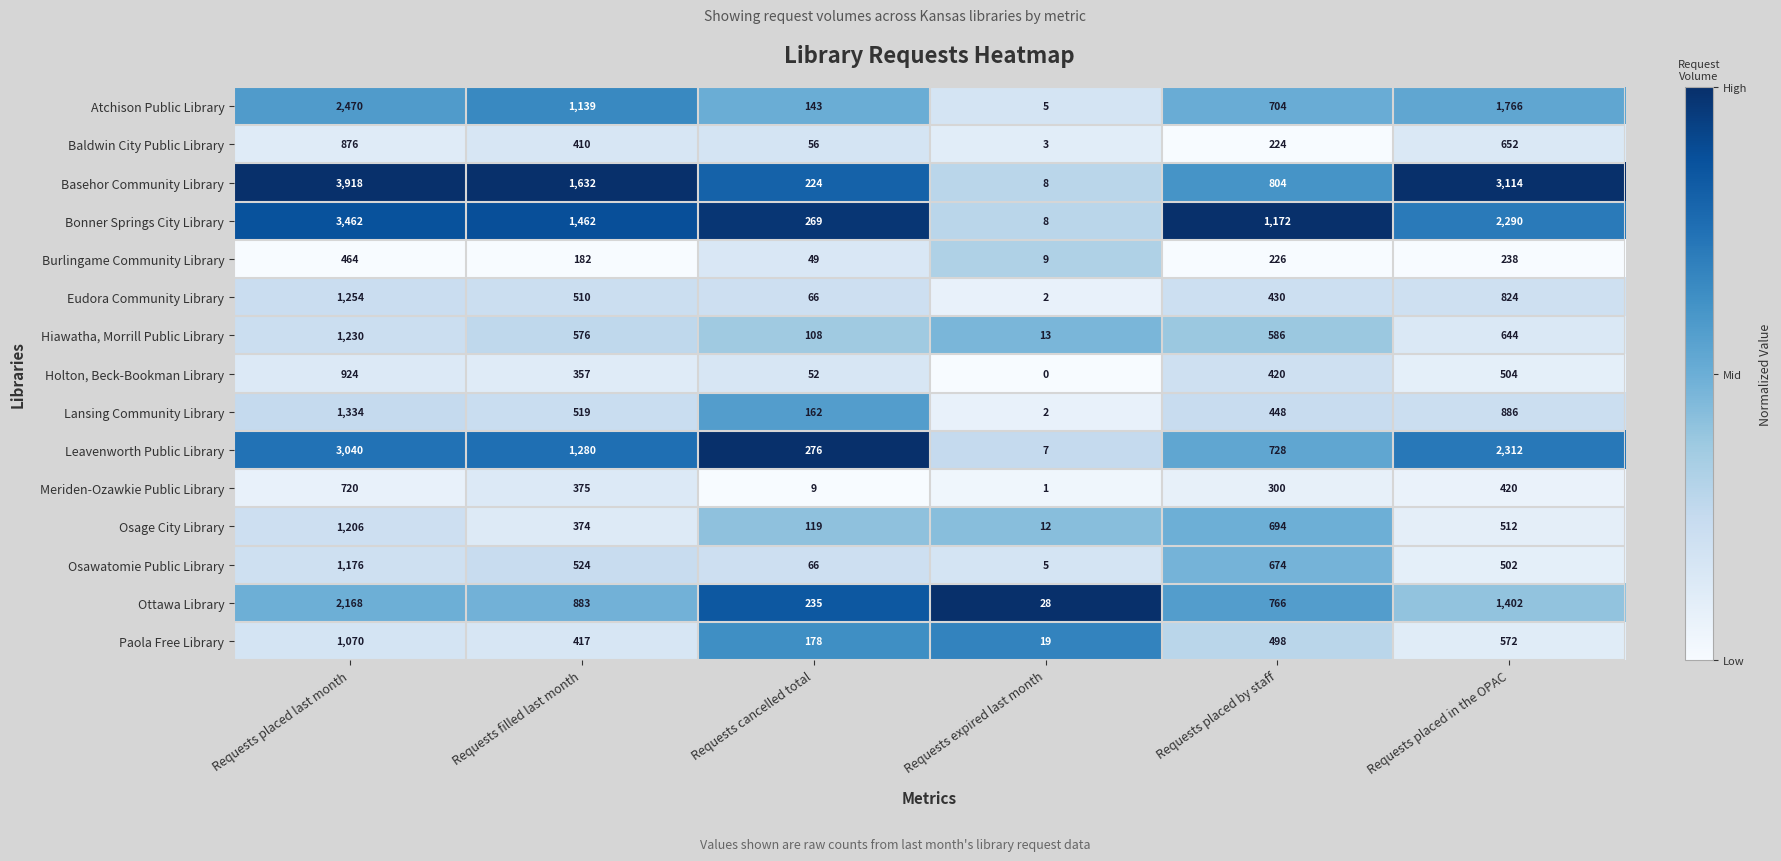

The value of Eudora Community Library at Requests placed by staff is 151. True or false?

False